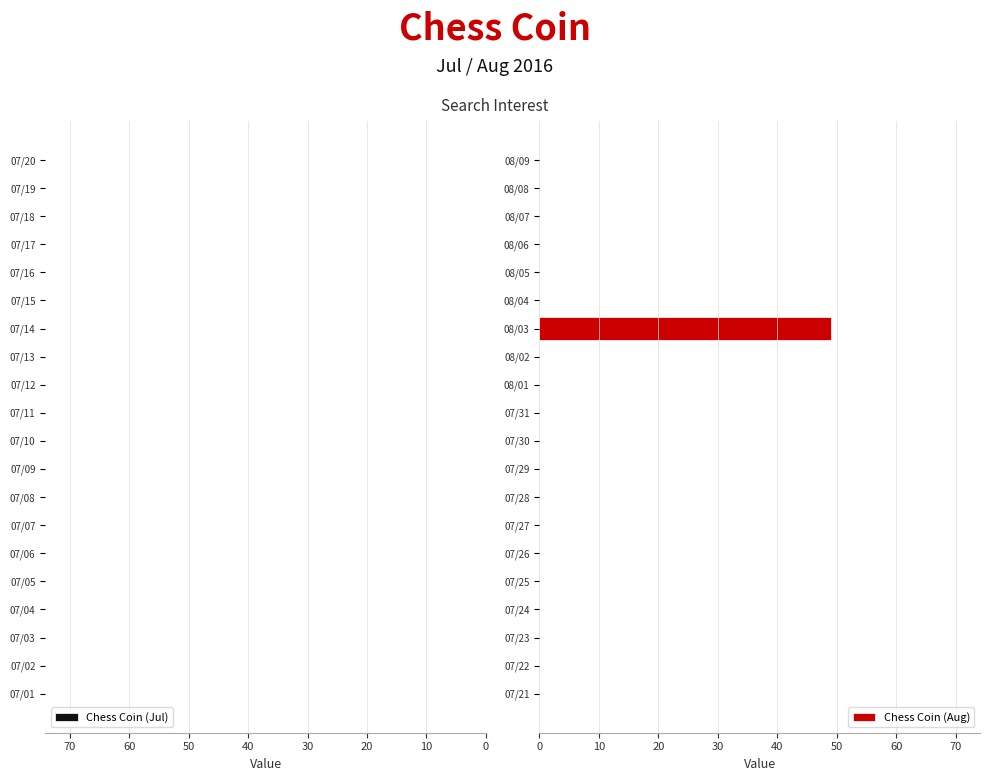

What is the sum of all Chess Coin (Aug) values?

49